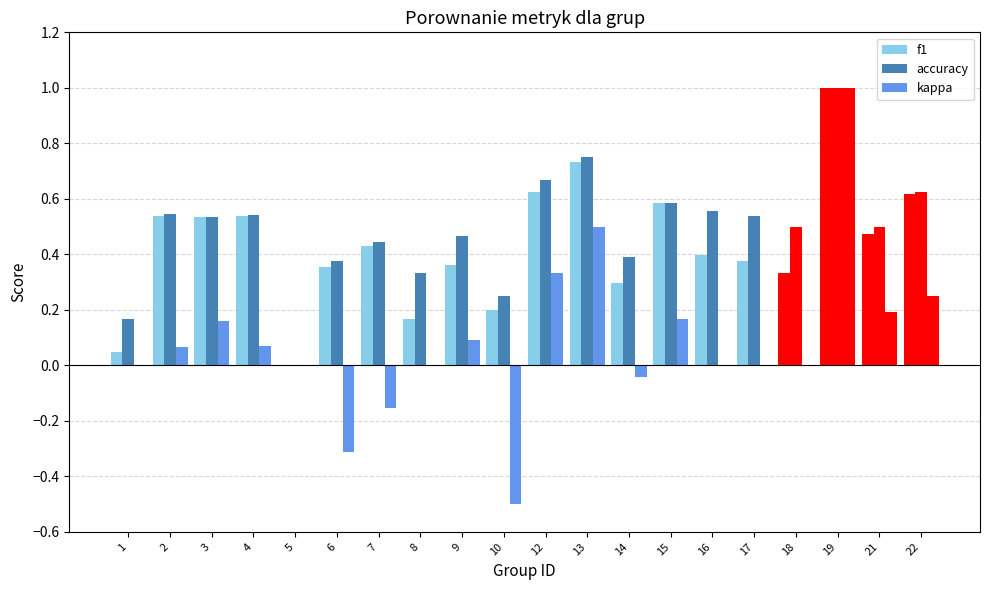

How many series are shown in this chart?

3